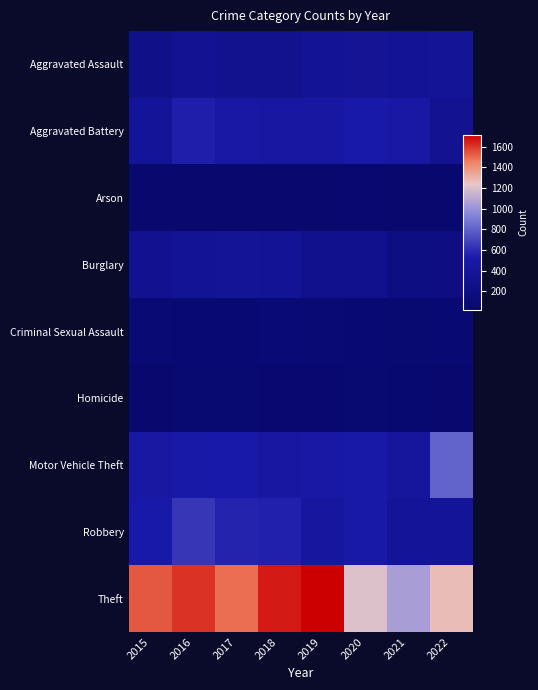

How many data points does each series have?

8